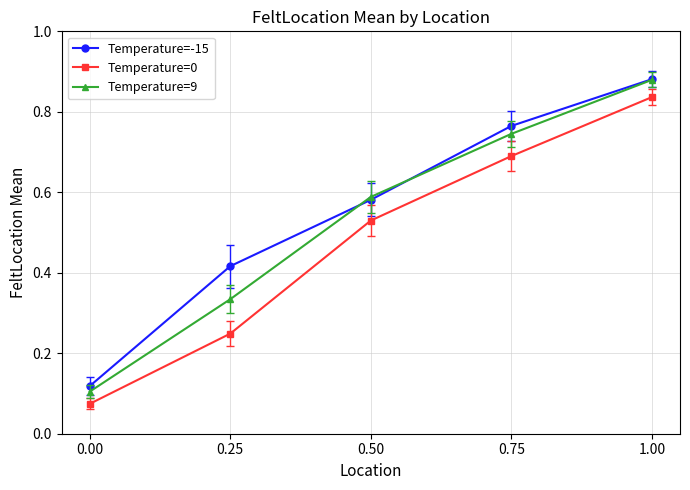

The value of Temperature=0 at 1.00 is 1.4. True or false?

False